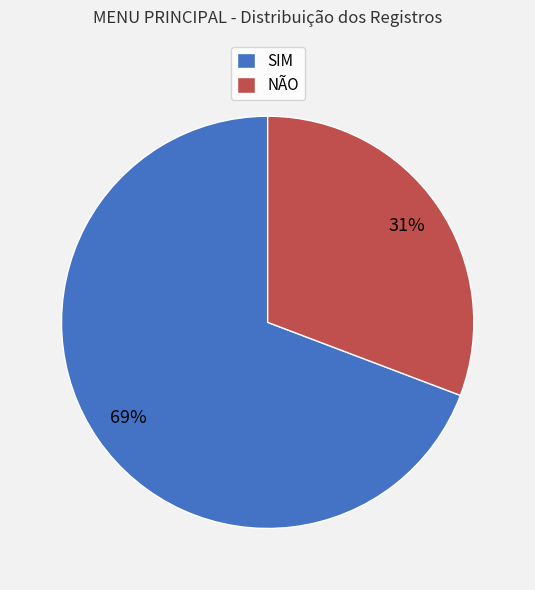

How many segments does this pie chart have?

2